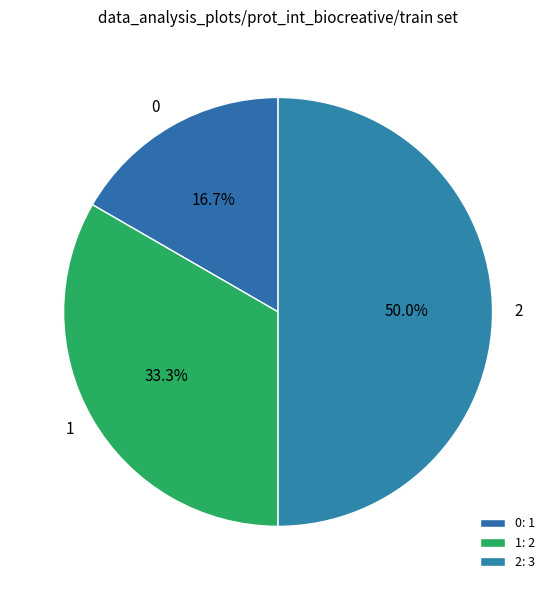

To the nearest percent, what is the difference between the largest and smallest slice percentages?

33%